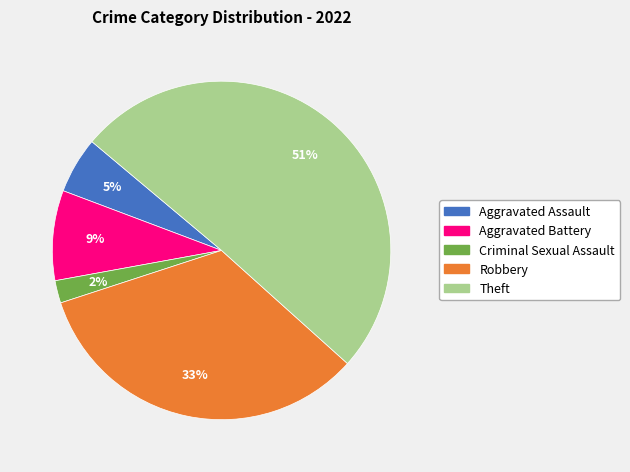

What percentage is the Robbery slice, to the nearest percent?

33%